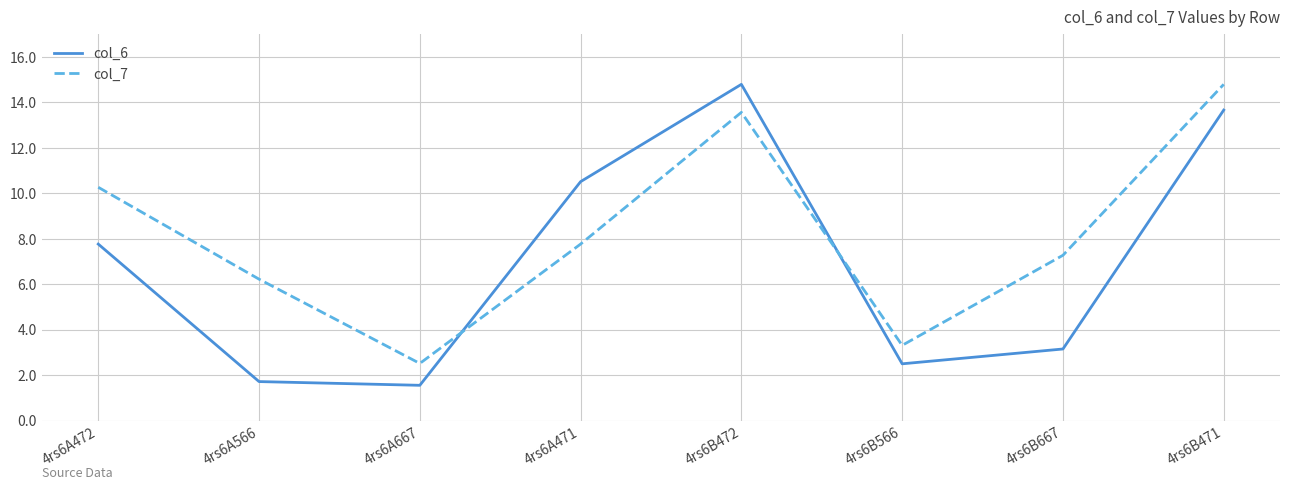

At how many categories does at least one series exceed 9?

4